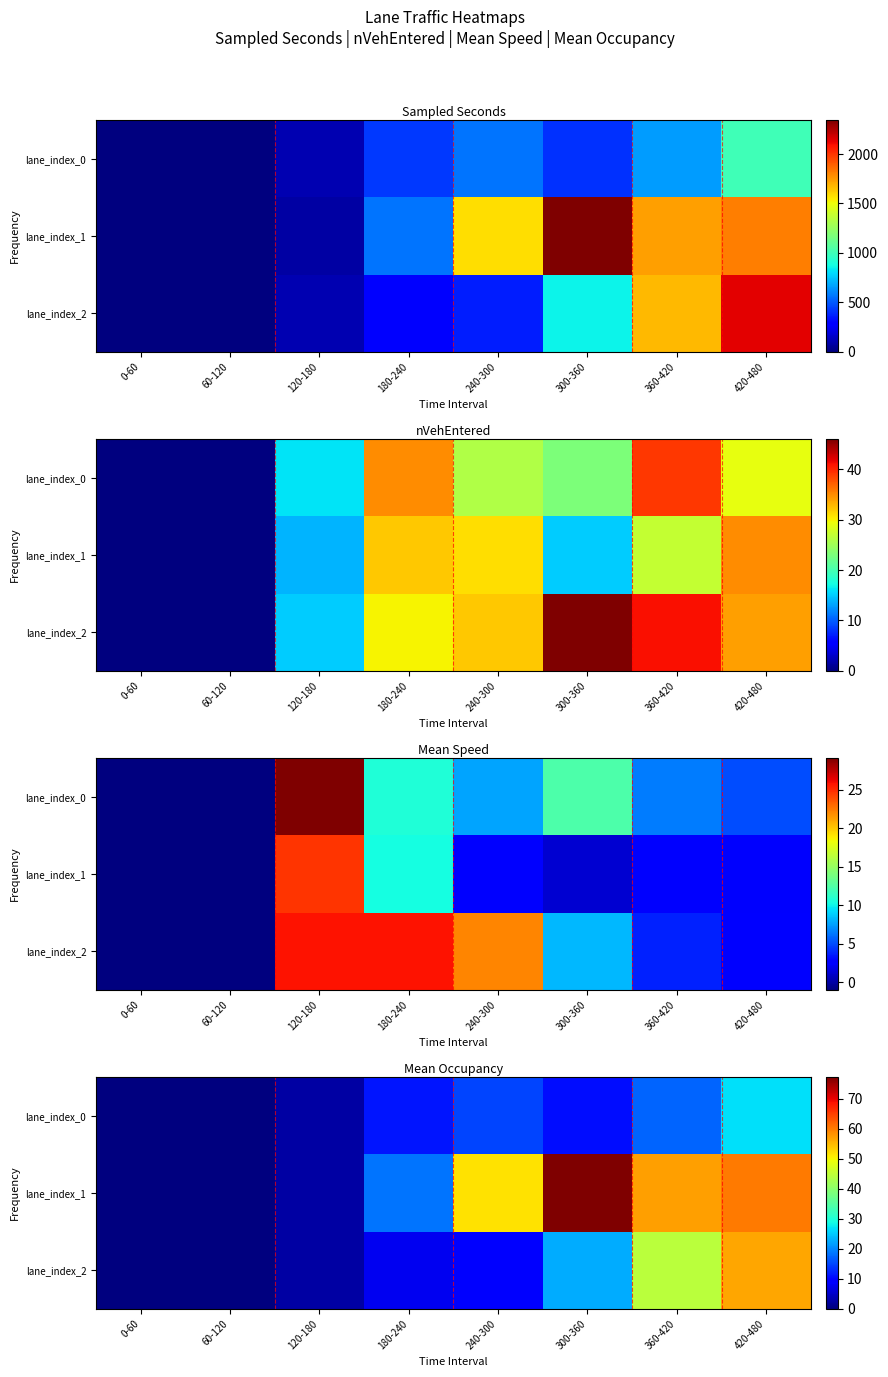

Rank the series by their maximum value, from lowest to highest.

lane_index_0, lane_index_2, lane_index_1